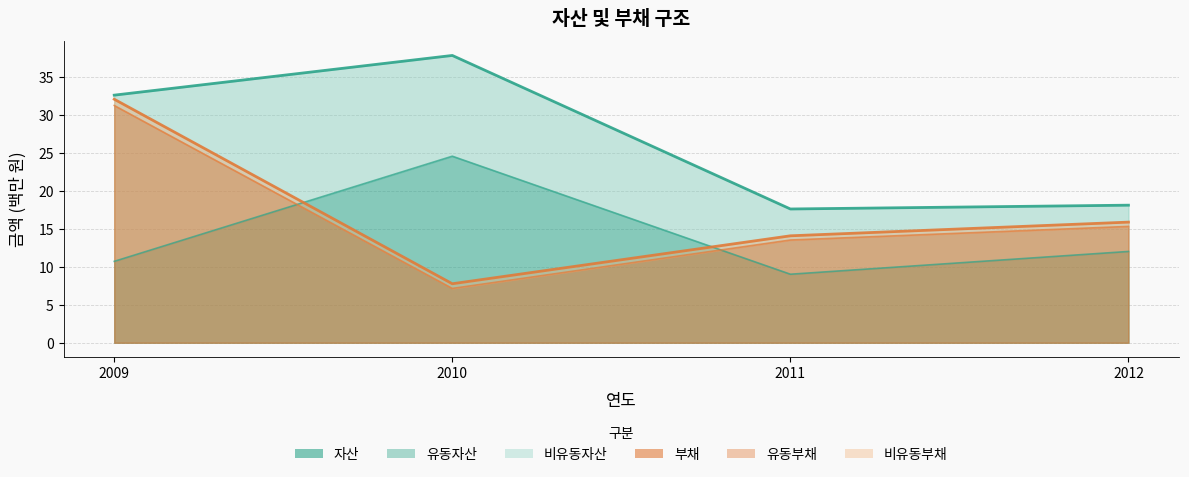

List the labels in order of 부채 value, largest first.

2009, 2012, 2011, 2010